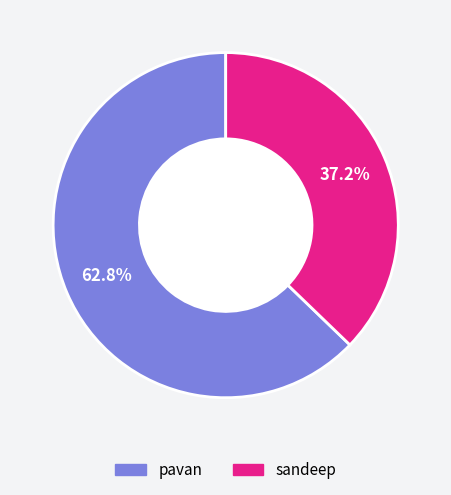

What is the smallest slice in the pie chart?

sandeep